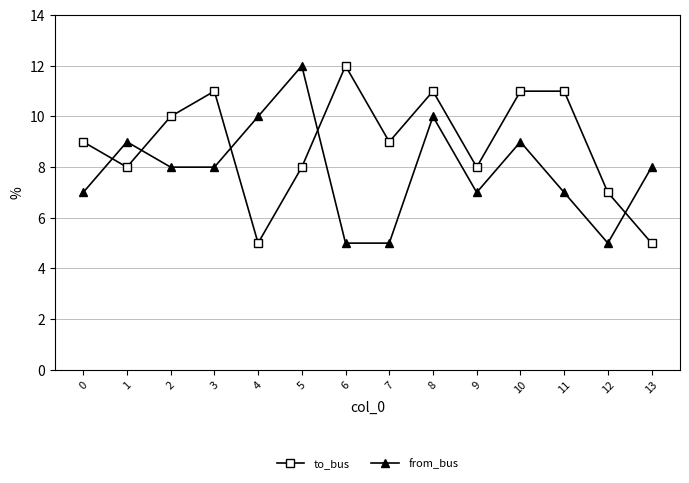

How many times do to_bus and from_bus cross each other?

5